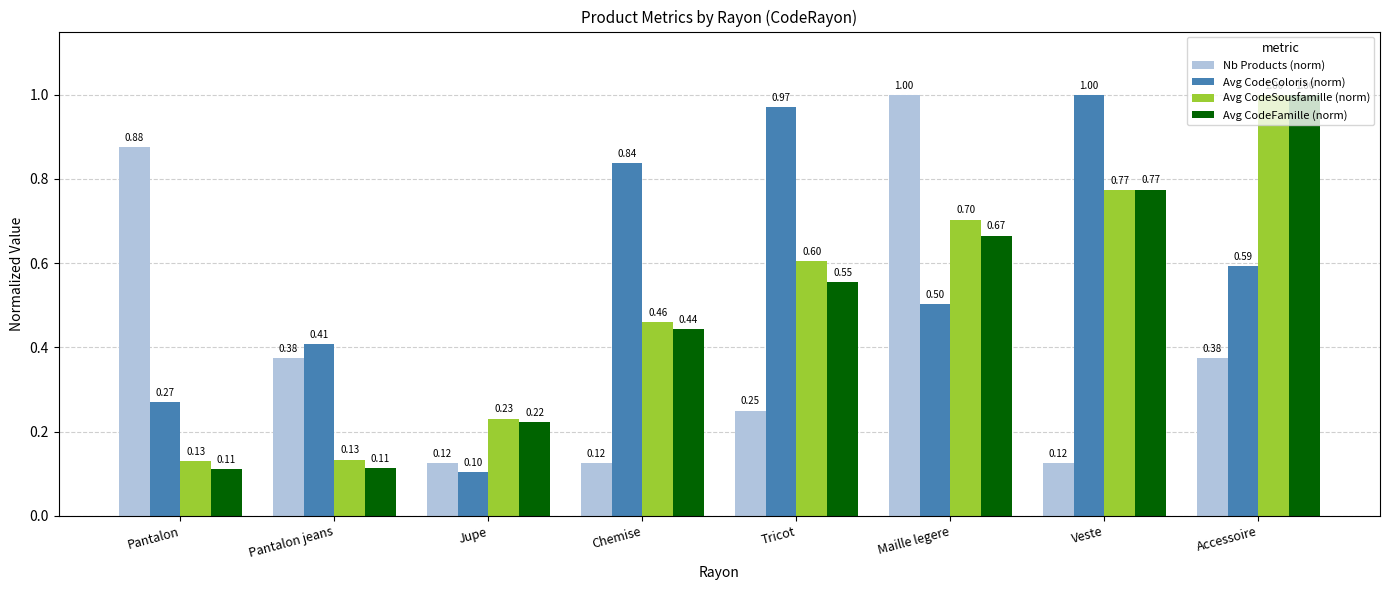

What is the average value of the Avg CodeColoris (norm) series?

0.6